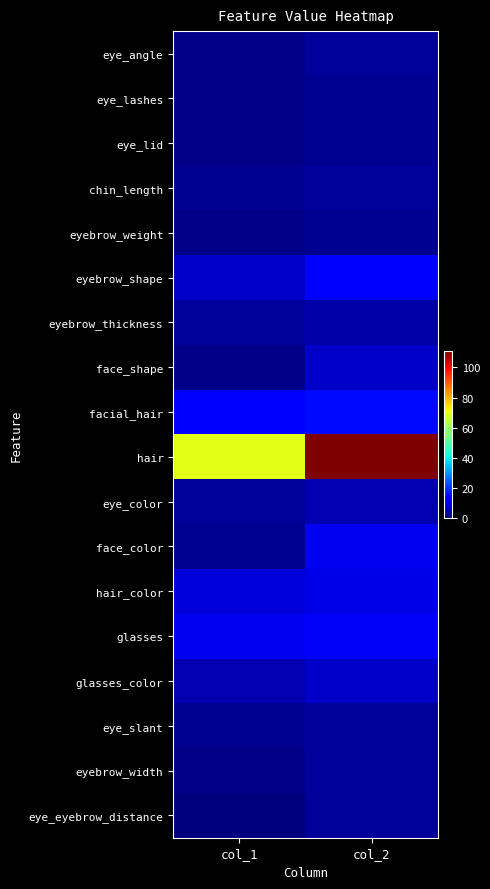

Reading left to right, what are all the values shown in this chart?

eye_angle: col_1=1	col_2=3
eye_lashes: col_1=1	col_2=2
eye_lid: col_1=1	col_2=2
chin_length: col_1=2	col_2=3
eyebrow_weight: col_1=1	col_2=2
eyebrow_shape: col_1=7	col_2=14
eyebrow_thickness: col_1=3	col_2=4
face_shape: col_1=1	col_2=7
facial_hair: col_1=14	col_2=15
hair: col_1=69	col_2=111
eye_color: col_1=3	col_2=5
face_color: col_1=2	col_2=11
hair_color: col_1=9	col_2=10
glasses: col_1=11	col_2=12
glasses_color: col_1=5	col_2=7
eye_slant: col_1=2	col_2=3
eyebrow_width: col_1=1	col_2=3
eye_eyebrow_distance: col_1=0	col_2=3